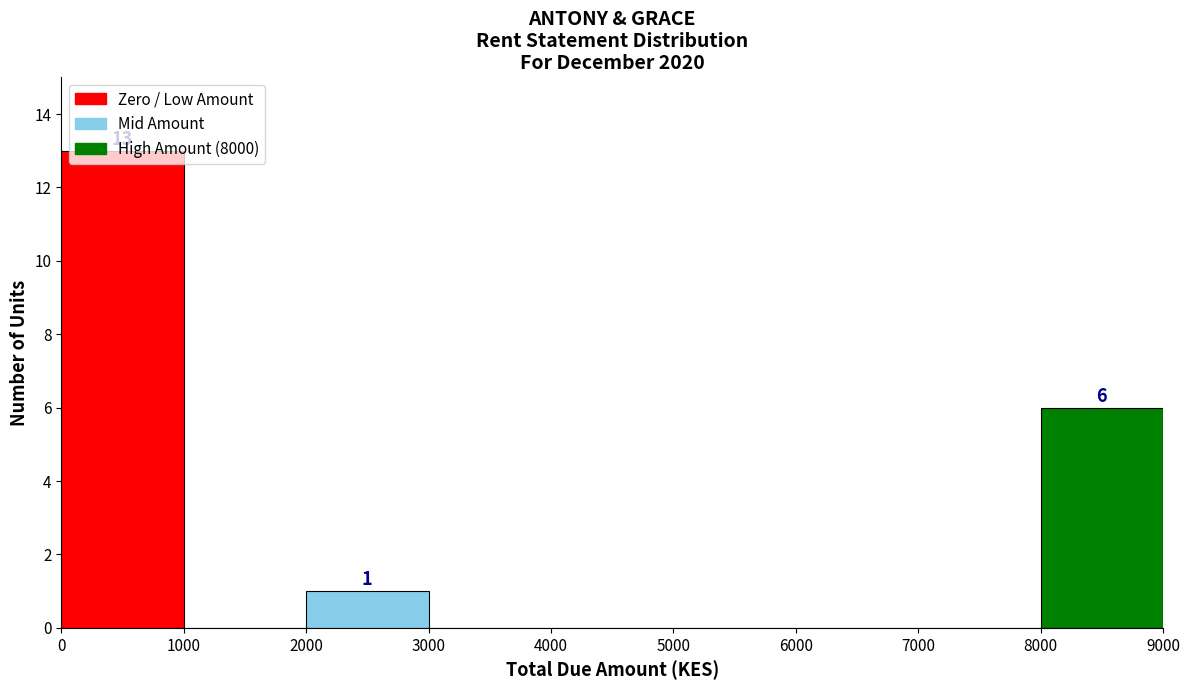

Over which range of the x-axis is the bar tallest?

0 to 1000